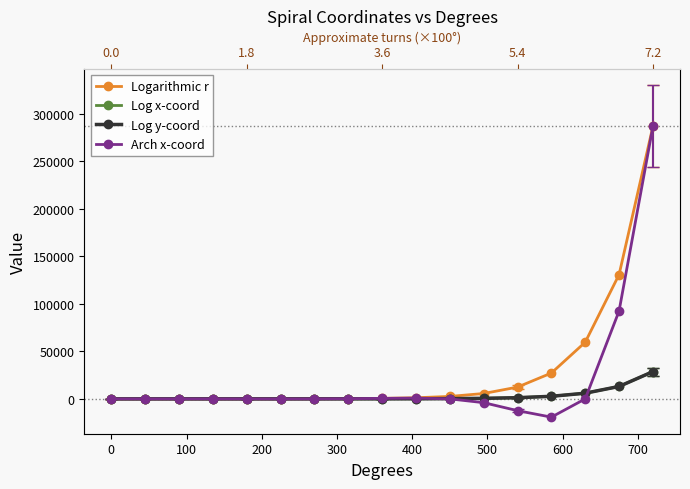

Reading left to right, extract all data points from this chart.

Logarithmic r: 1.0	2.2	4.8	10.6	23.1	50.8	111.3	244.2	535.5	1174.5	2576.0	5649.8	12391.6	27178.4	59609.7	130740.9	286751.3
Log x-coord: 0.0	1.6	4.8	7.5	2.3	5.1	11.1	24.4	53.5	117.4	257.6	565.0	1239.2	2717.8	5961.0	13074.1	28675.1
Log y-coord: 0.1	0.2	0.5	1.1	2.3	5.1	11.1	24.4	53.5	117.4	257.6	565.0	1239.2	2717.8	5961.0	13074.1	28675.1
Arch x-coord: 1.0	1.6	0.0	-7.5	-23.1	-35.9	-0.0	172.6	535.5	830.5	0.0	-3995.0	-12391.6	-19218.0	-0.0	92447.7	286751.3